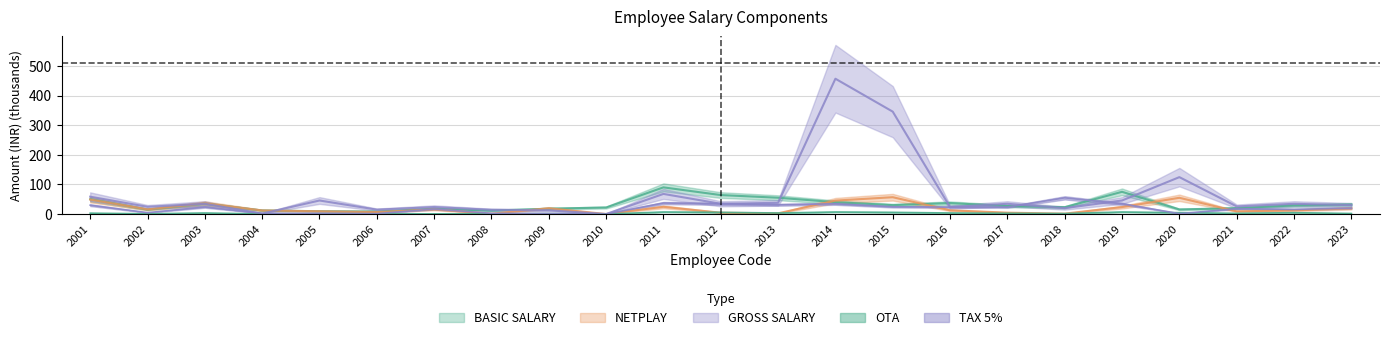

Is this an area chart (filled region under the line)?

No